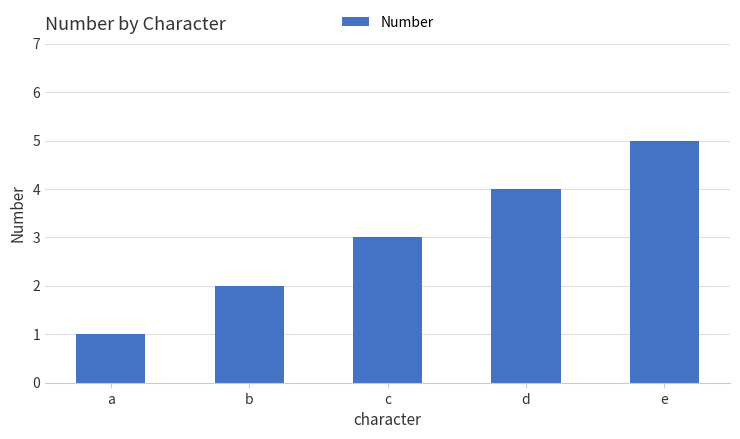

What is the value of the 5th bar from the left?

5